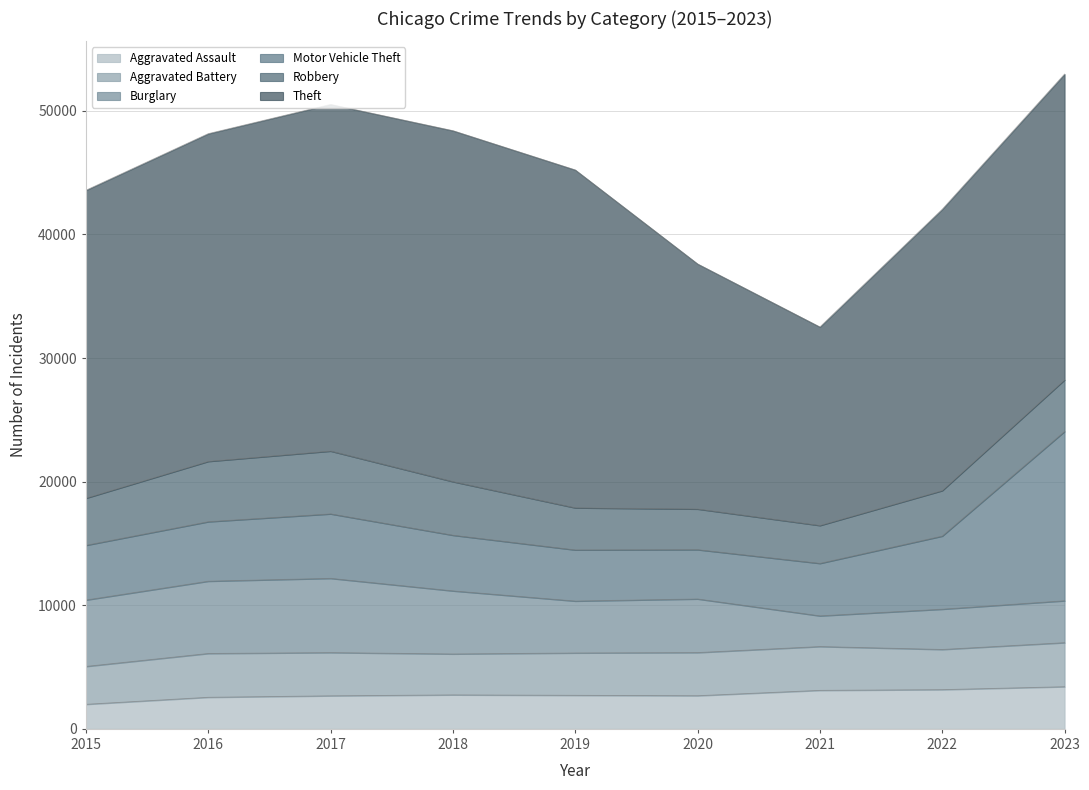

How many distinct data groups are displayed?

6